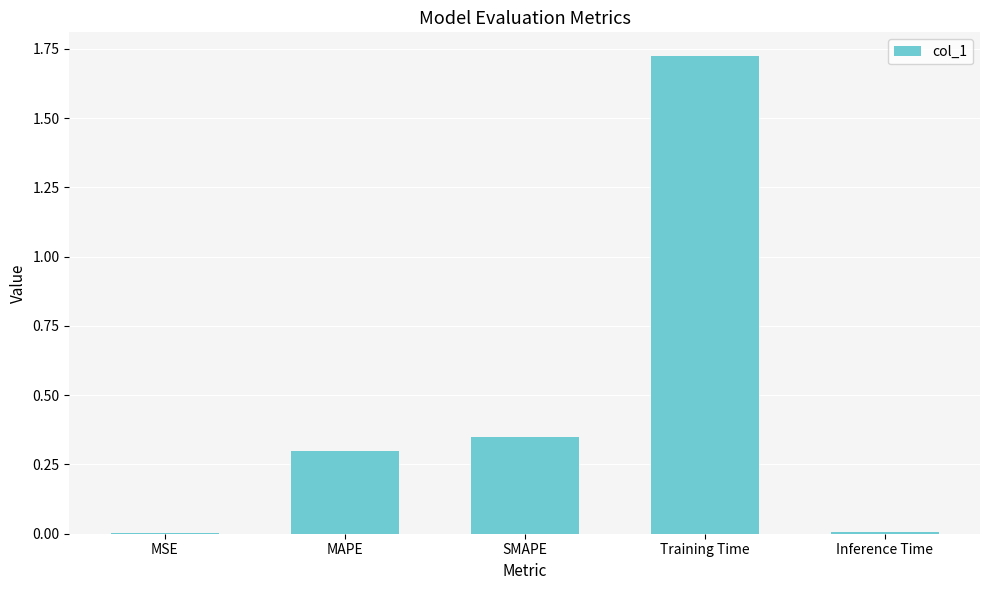

Which category has the highest value across all series?

Training Time